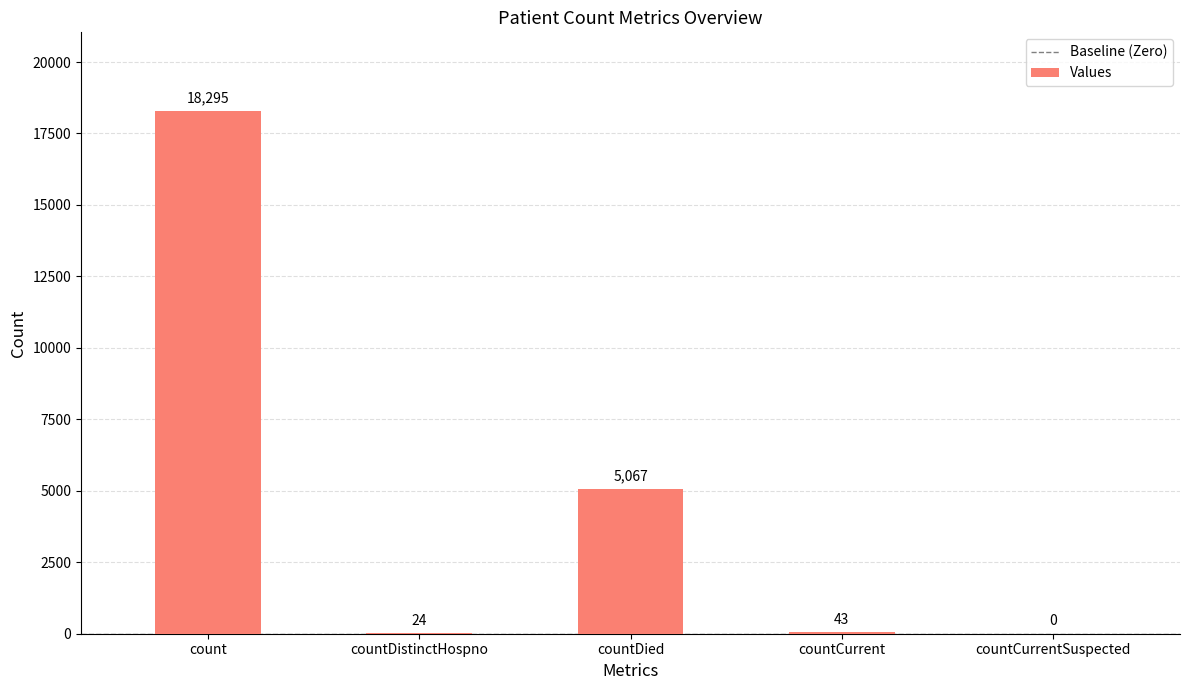

At which label is the value closest to 9147?

countDied